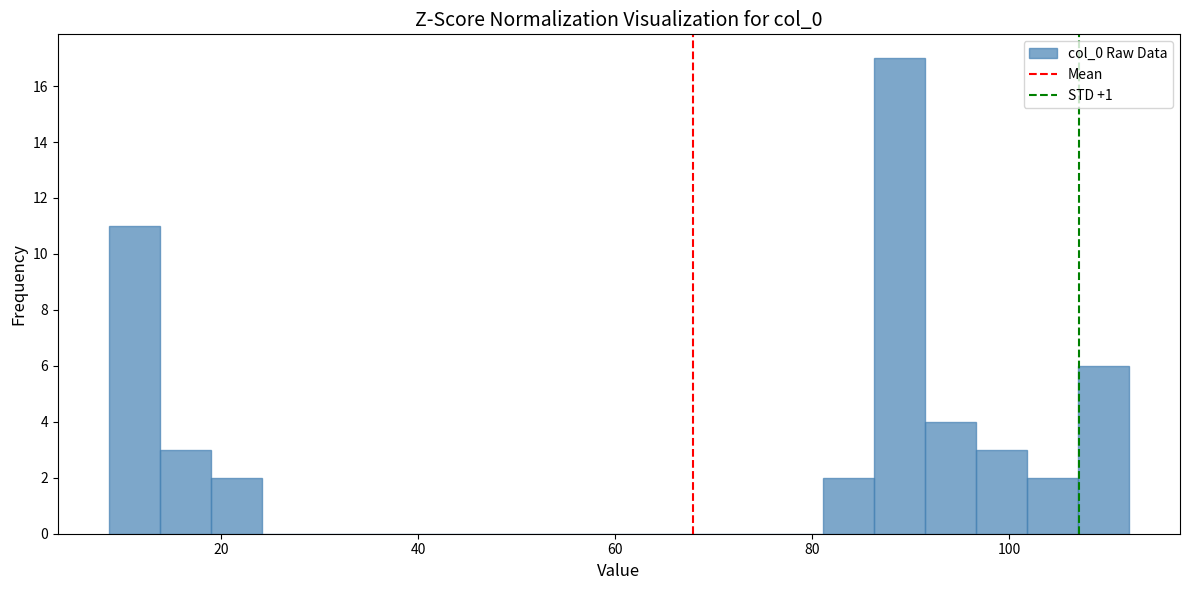

Read against the x-axis, roughly where is the centre of the tallest bar?

88